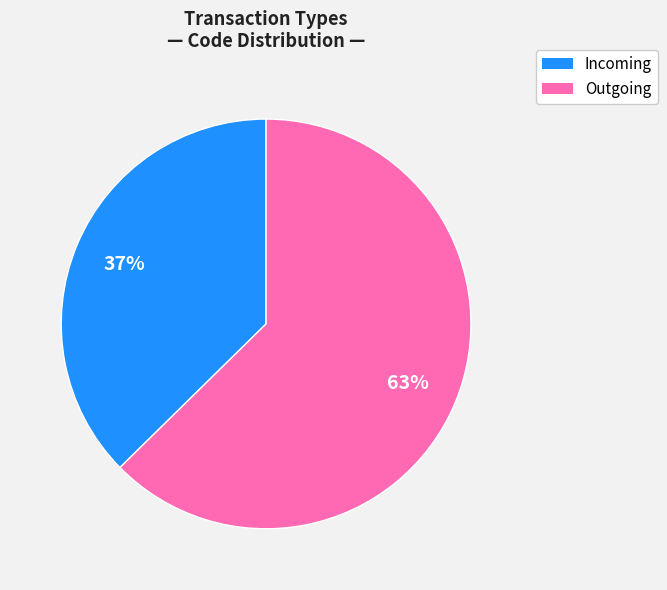

Is there a majority slice in this chart?

Yes